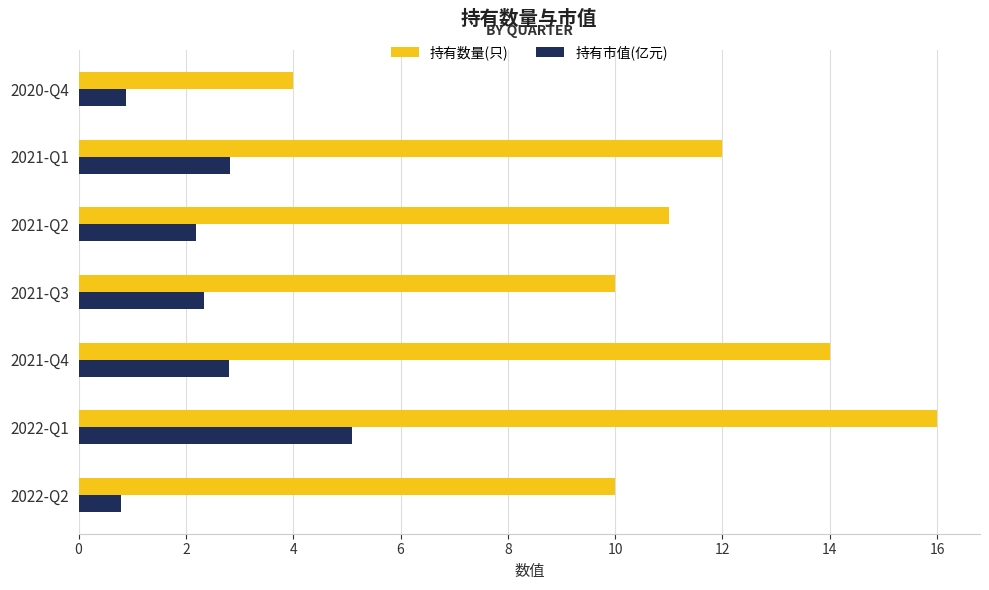

List the series in order of their overall mean, highest first.

持有数量(只), 持有市值(亿元)